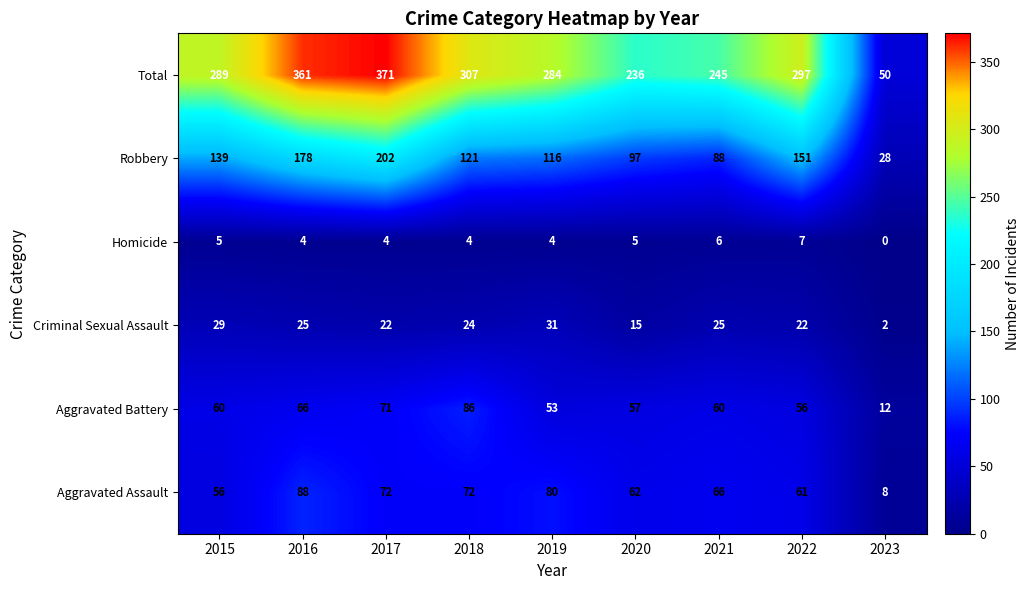

What value does the Homicide series have at 2020?

5